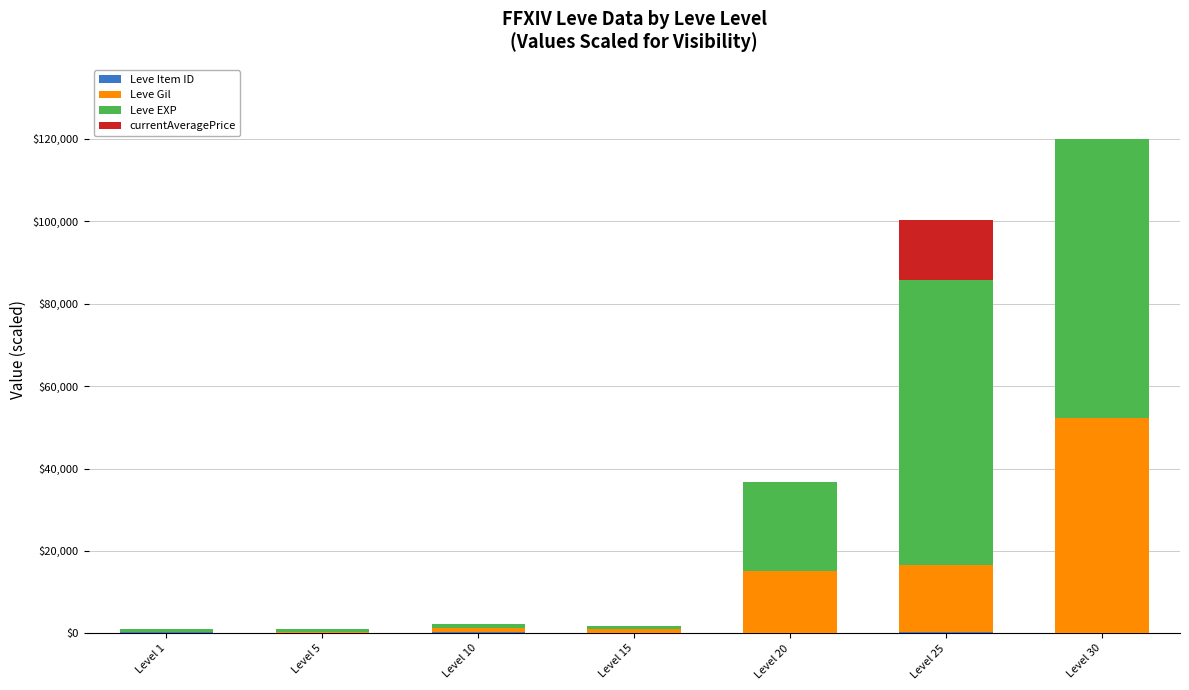

Are the bars horizontal?

No